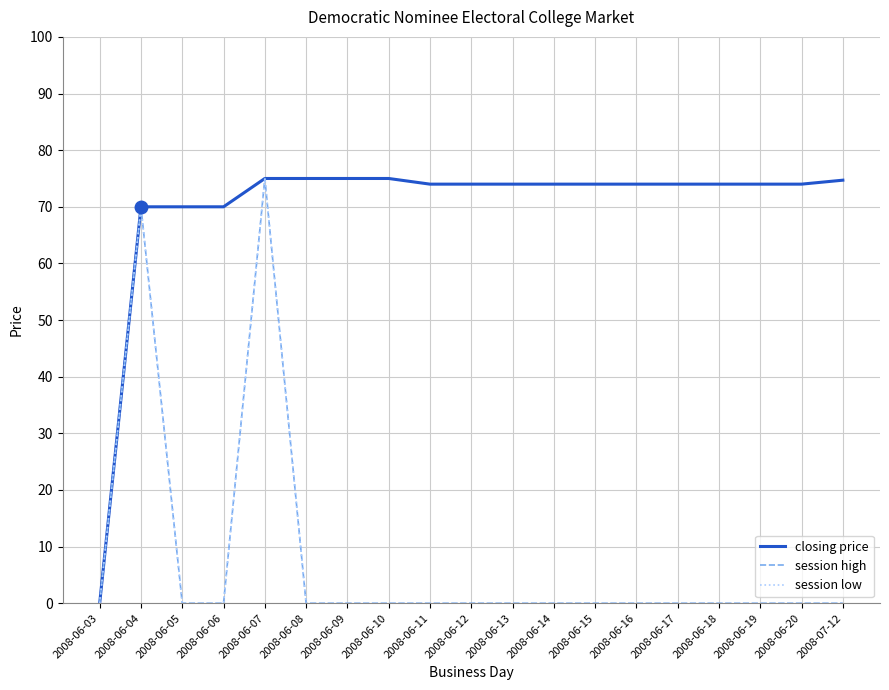

What is the label of the 4th point from the left?

2008-06-06